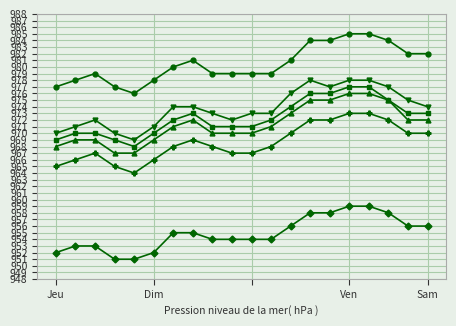

What is the maximum value shown in the chart?

985